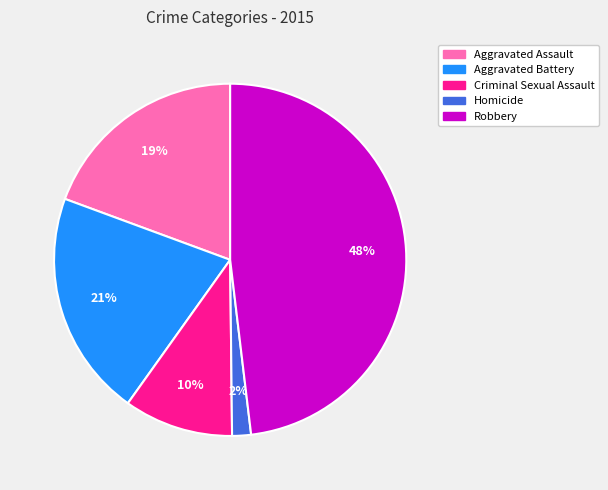

What is the smallest slice in the pie chart?

Homicide